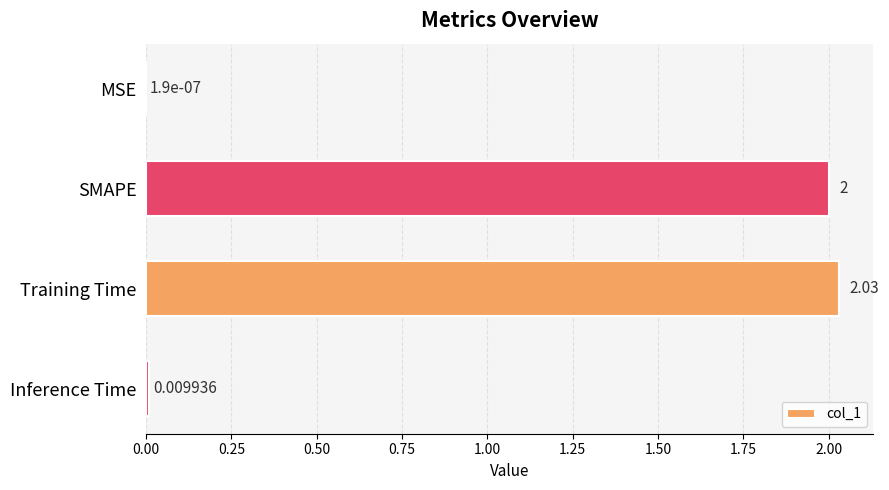

Between Training Time and Inference Time, which is larger?

Training Time